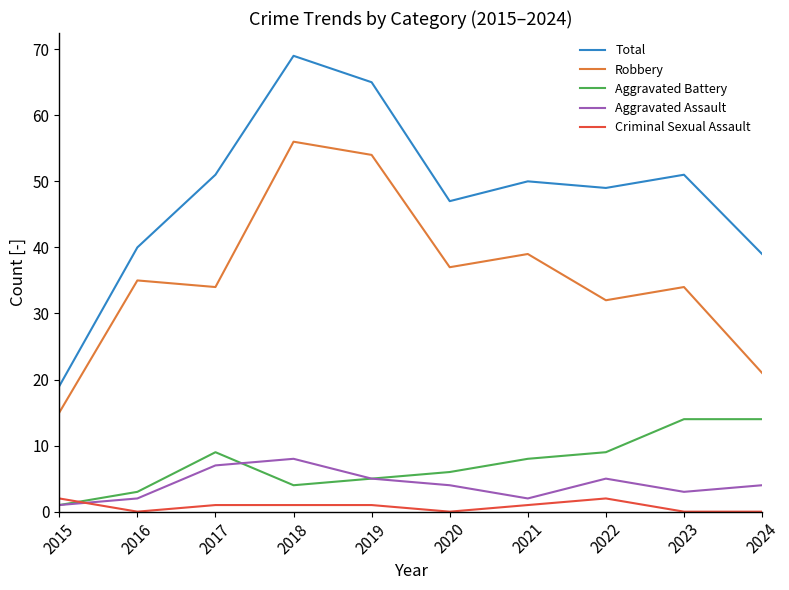

Between 2016 and 2020, which series saw the biggest shift?

Total